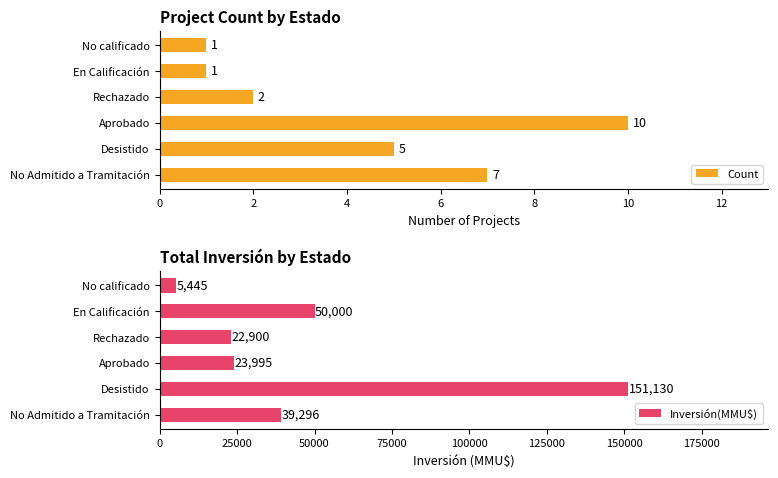

Which series has the largest total across all categories?

Inversión(MMU$)